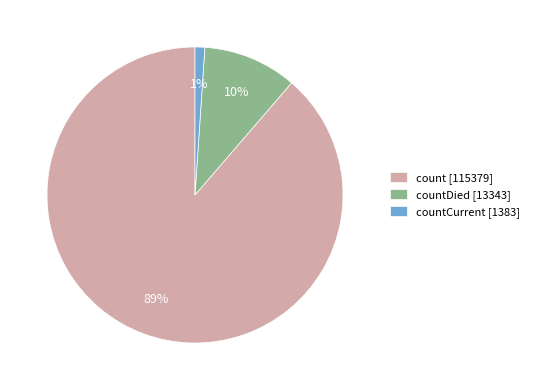

Which category has the biggest portion of the pie?

count [115379]